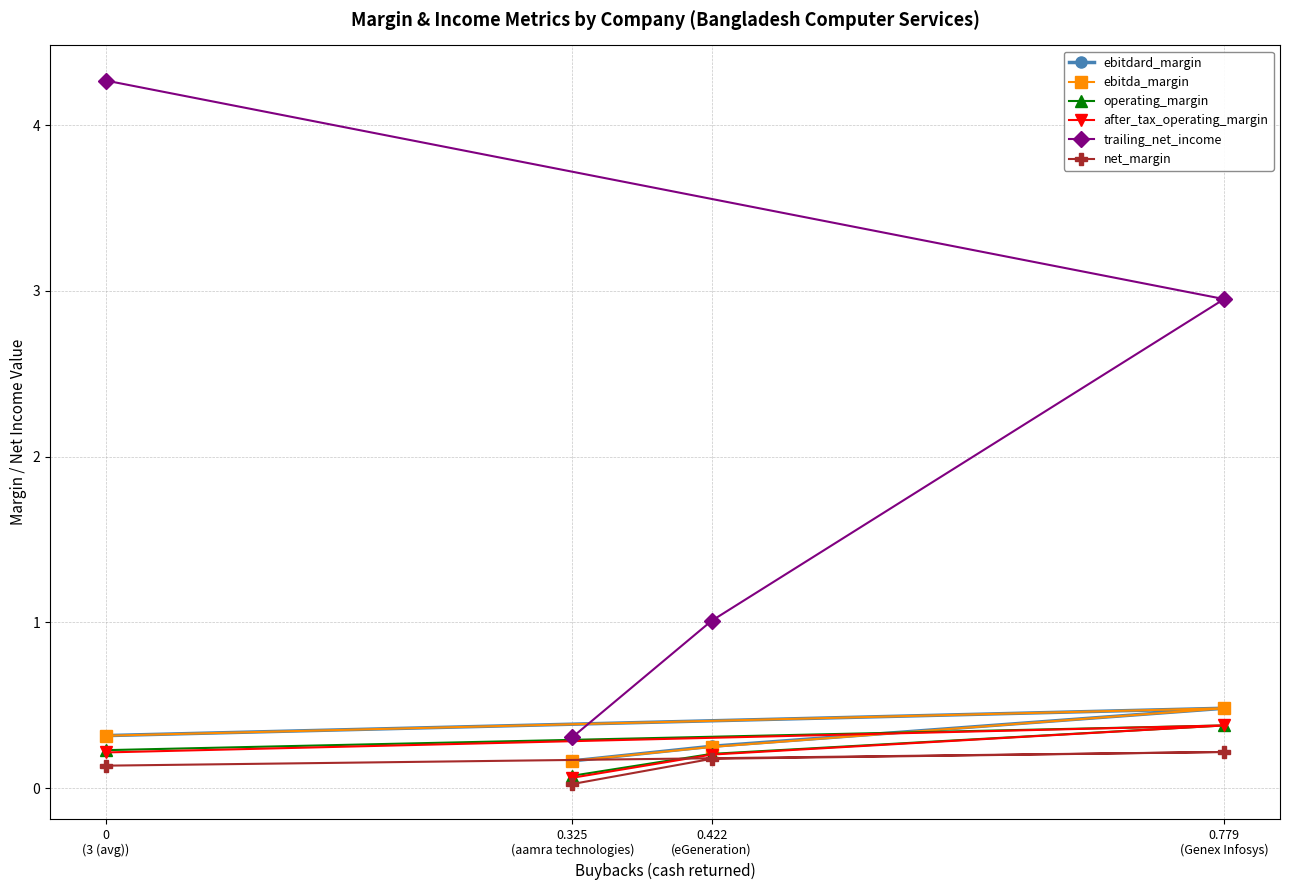

Count the operating_margin values in the range 0 to 1.

4